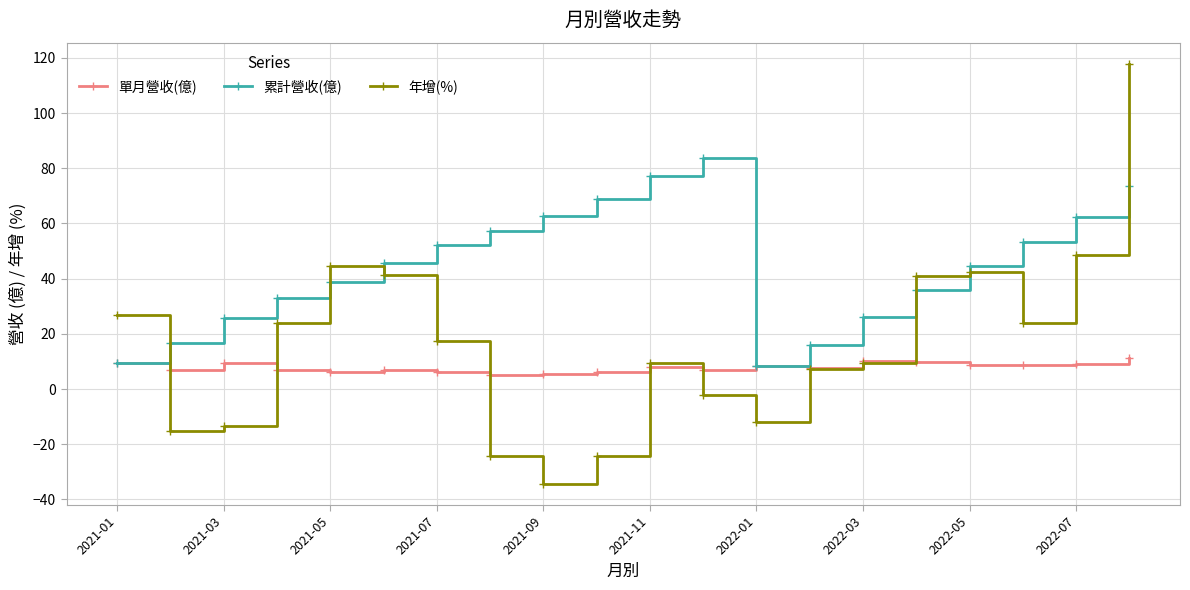

How many interior local peaks does the 累計營收(億) series have?

1